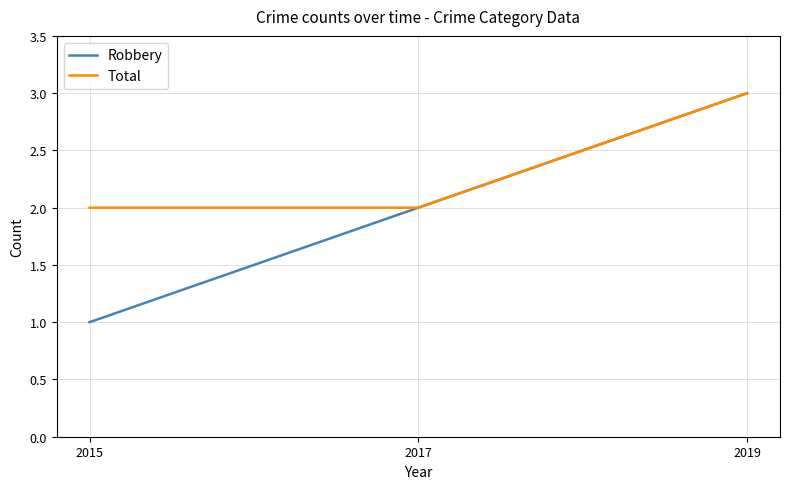

Is the value of Robbery at 2017 greater than the value of Total at 2019?

No